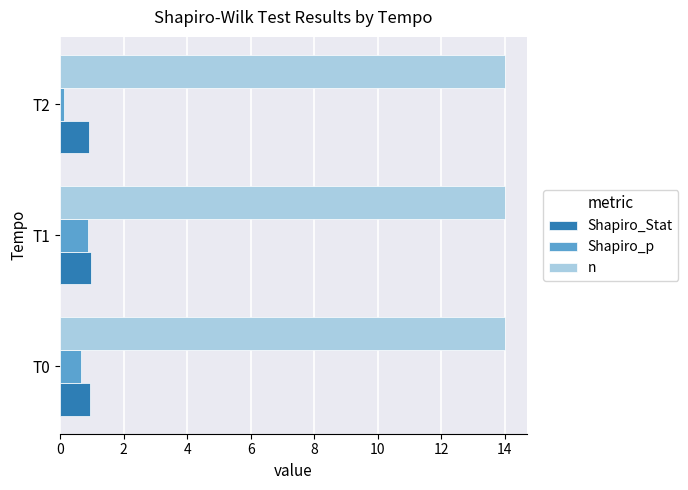

Count the number of data series in this chart.

3